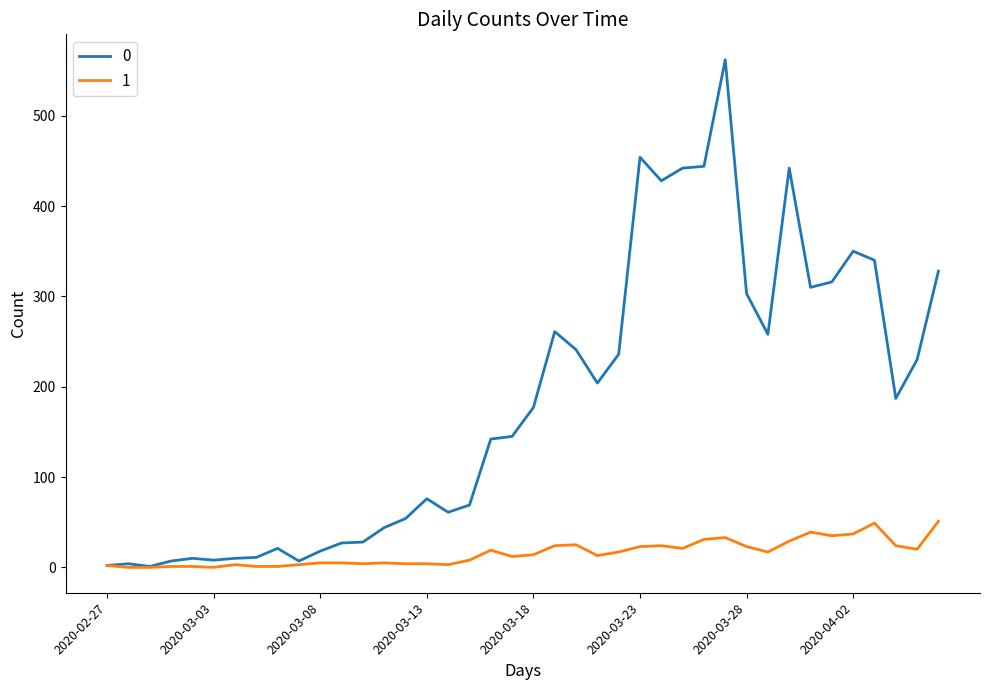

What is the greatest value displayed?

562